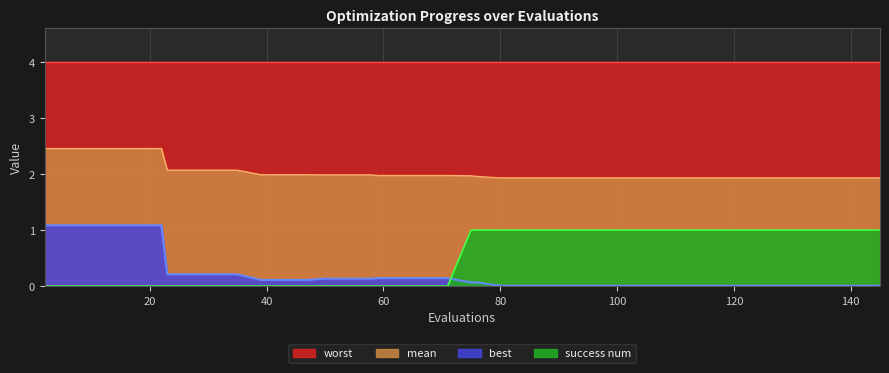

Which category has the highest value across all series?

2